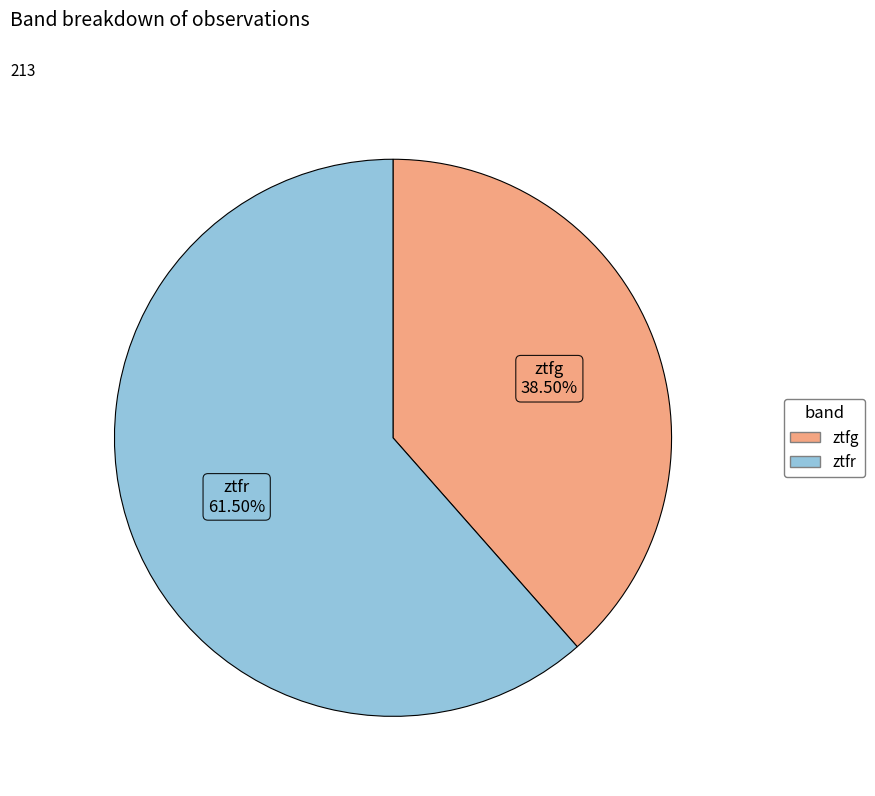

Between ztfg and ztfr, which is larger?

ztfr